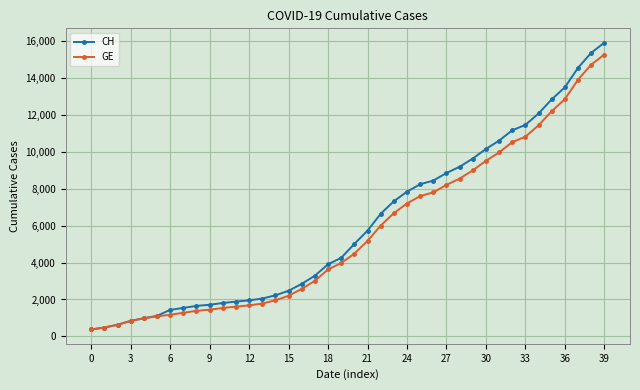

What is the value of the CH point at the 12th from the left?

1885